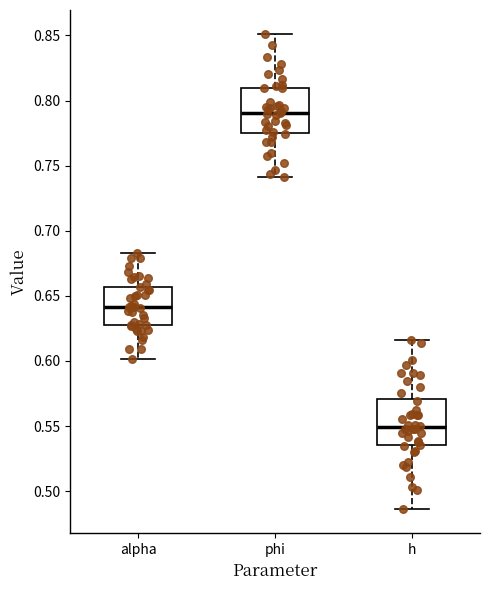

Reading left to right, read every box against the y-axis: the position of its median line, the range the box covers, and the ends of its whiskers. The values are not printed on the chart, so give them approximately, as read against the axis.

alpha: median 0.640, box 0.625 to 0.655, whiskers 0.600 to 0.685
phi: median 0.790, box 0.775 to 0.810, whiskers 0.740 to 0.850
h: median 0.550, box 0.535 to 0.570, whiskers 0.485 to 0.615